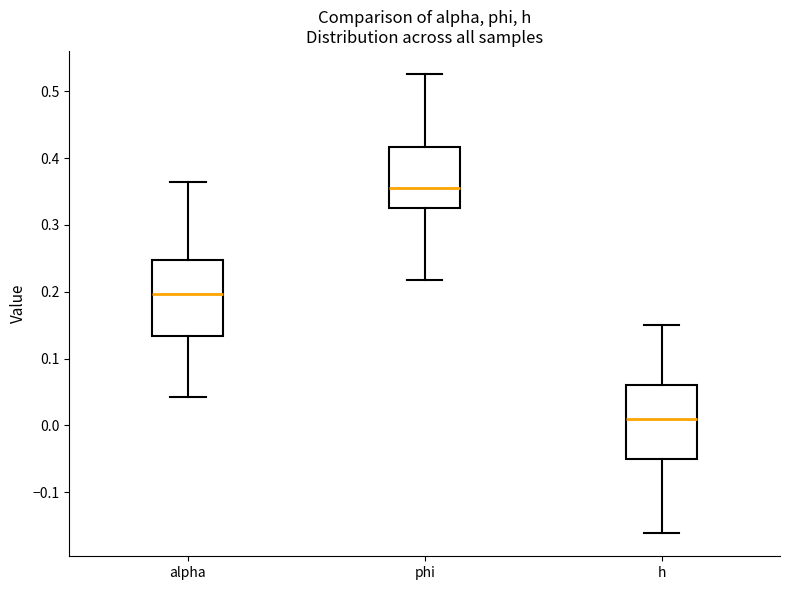

Where is the upper edge of the box for phi on the y-axis? The values are not printed on the chart, so give them approximately, as read against the axis.

0.42